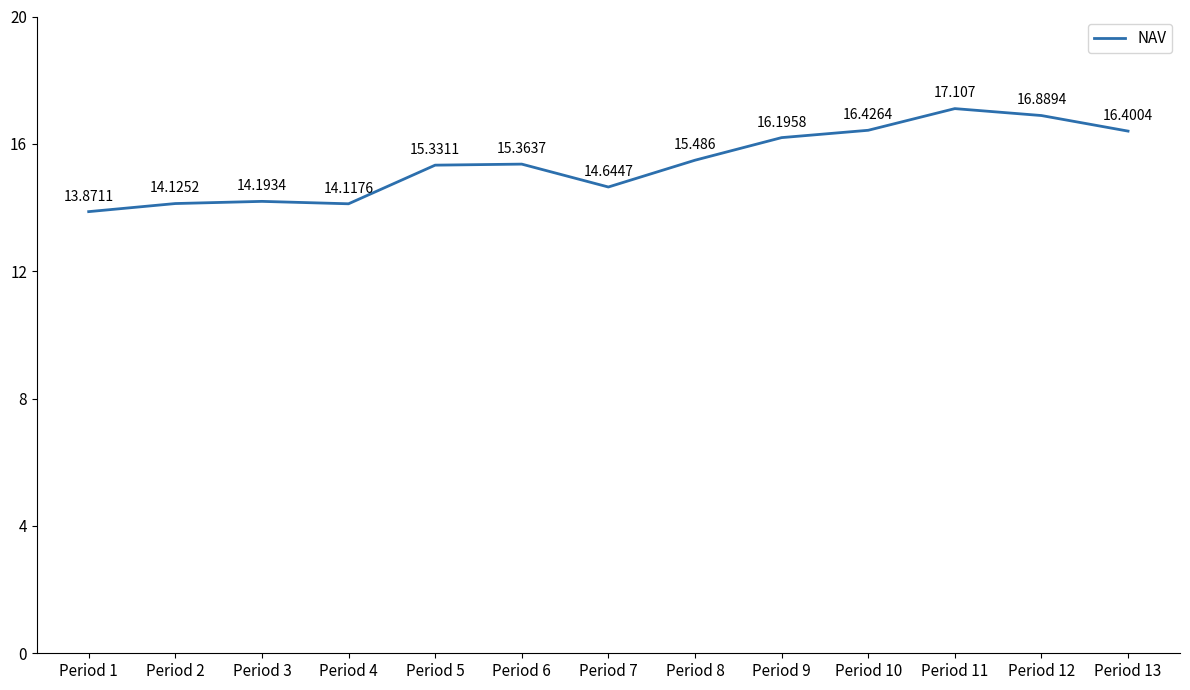

Is this an area chart (filled region under the line)?

No